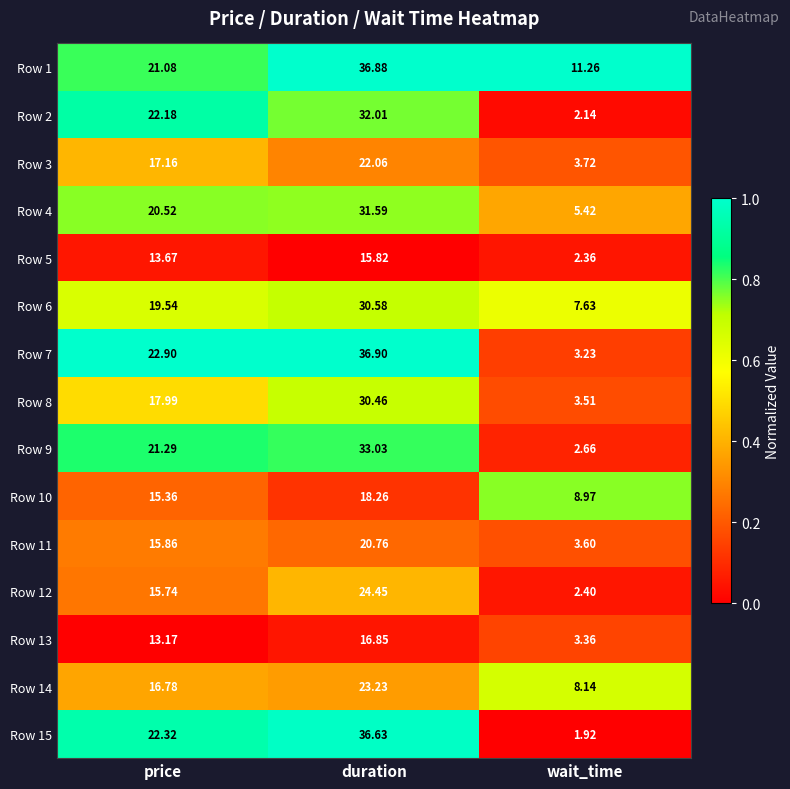

Which series has the widest spread of values?

Row 15